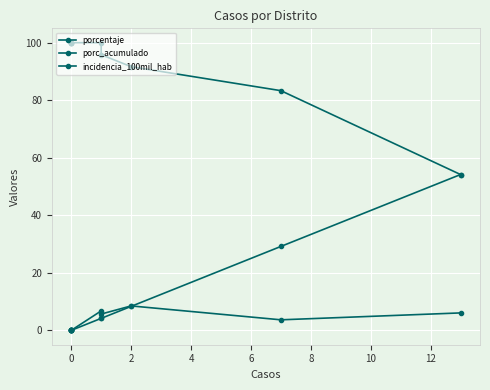

Reading left to right, list all the values displayed in this chart.

porcentaje: 0.0	0.0	0.0	0.0	4.2	4.2	8.3	29.2	54.2
porc_acumulado: 100.0	100.0	100.0	100.0	100.0	95.8	91.7	83.3	54.2
incidencia_100mil_hab: 0.0	0.0	0.0	0.0	6.8	5.7	8.5	3.7	6.1